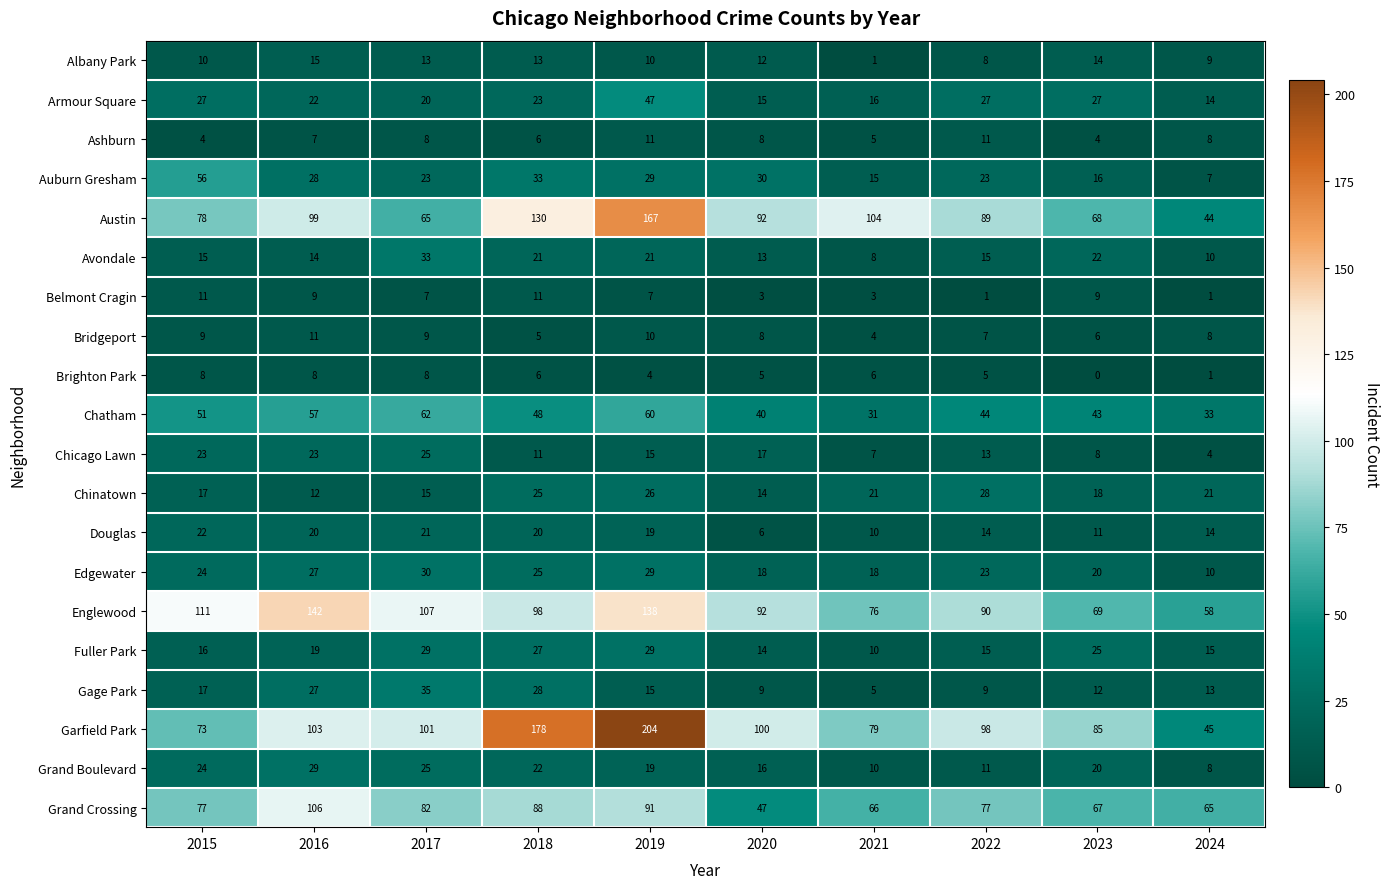

Is the value of Garfield Park at 2015 greater than the value of Ashburn at 2024?

Yes